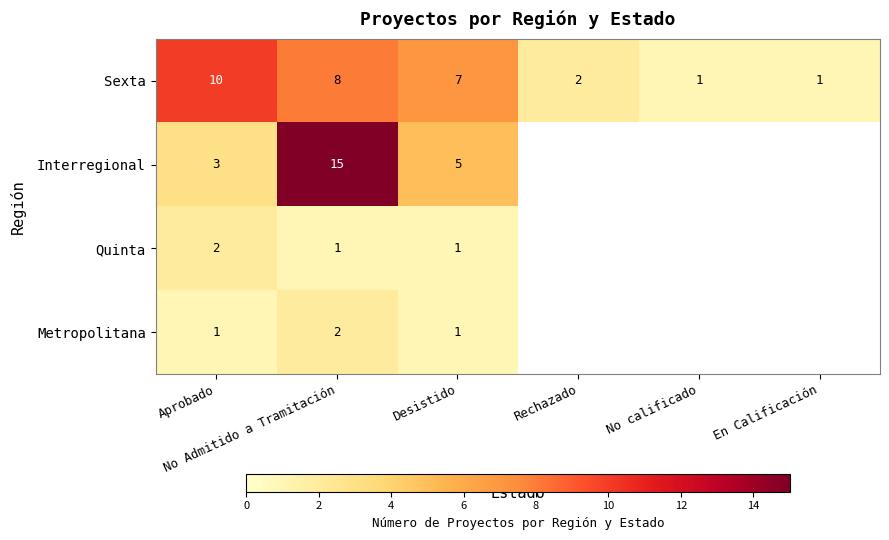

Count the Sexta values in the range 1 to 8.

5